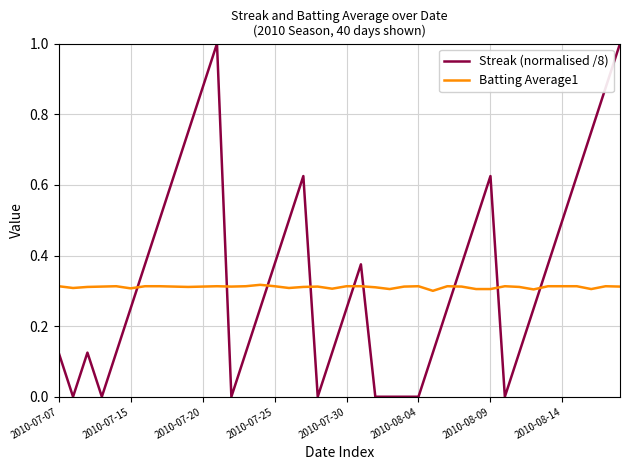

Which series has the widest spread of values?

Streak (normalised /8)